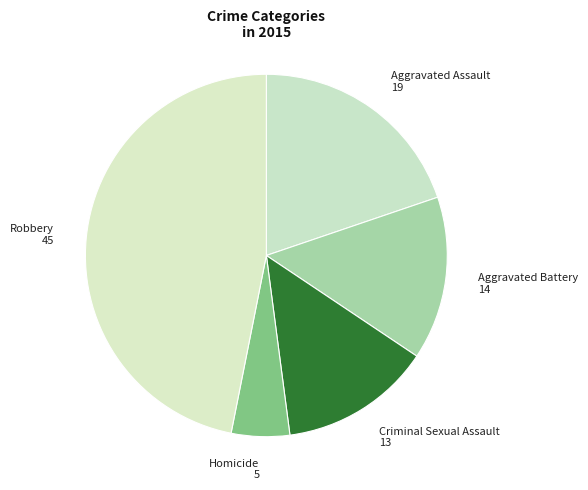

How many segments does this pie chart have?

5